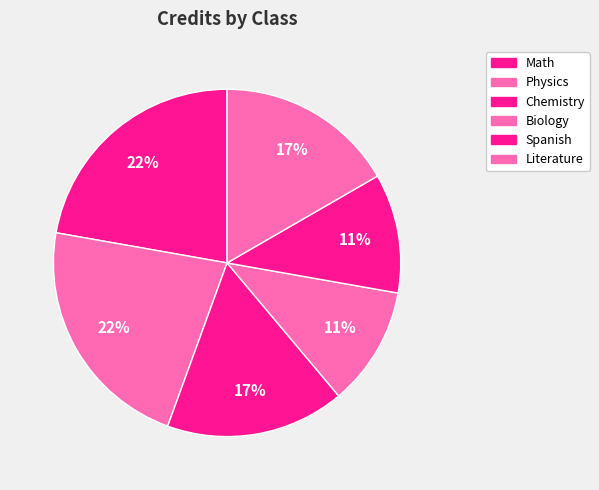

Do Spanish and Biology together represent more than half of the pie?

No